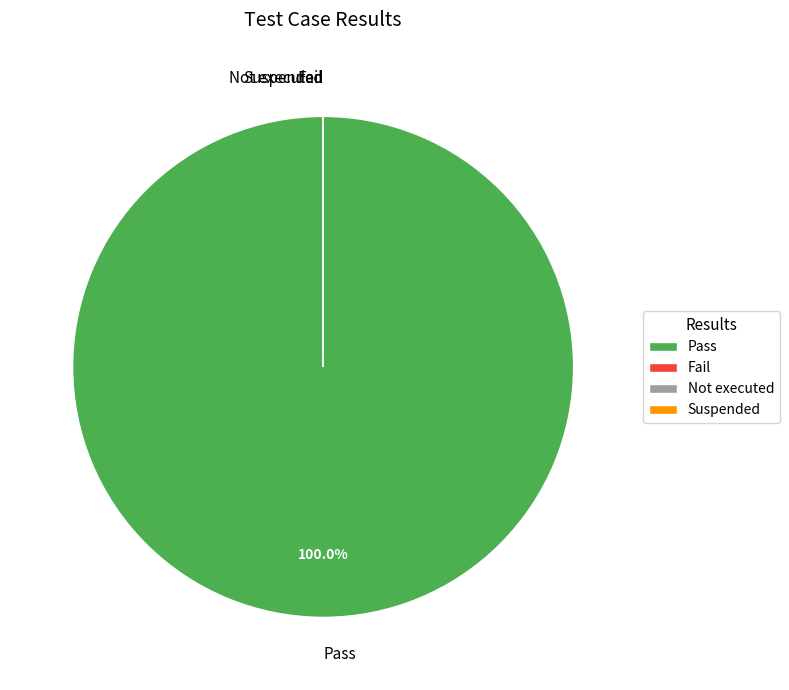

To the nearest percent, what portion does Pass represent?

100%